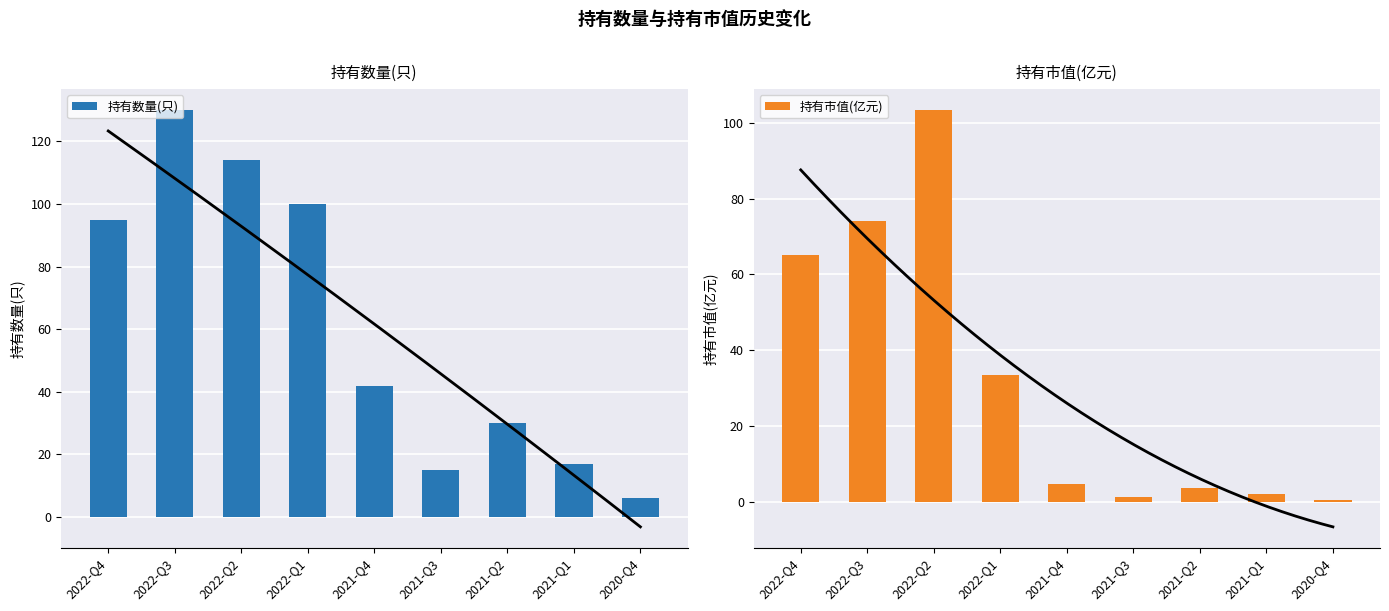

Which series has the largest total across all categories?

持有数量(只)